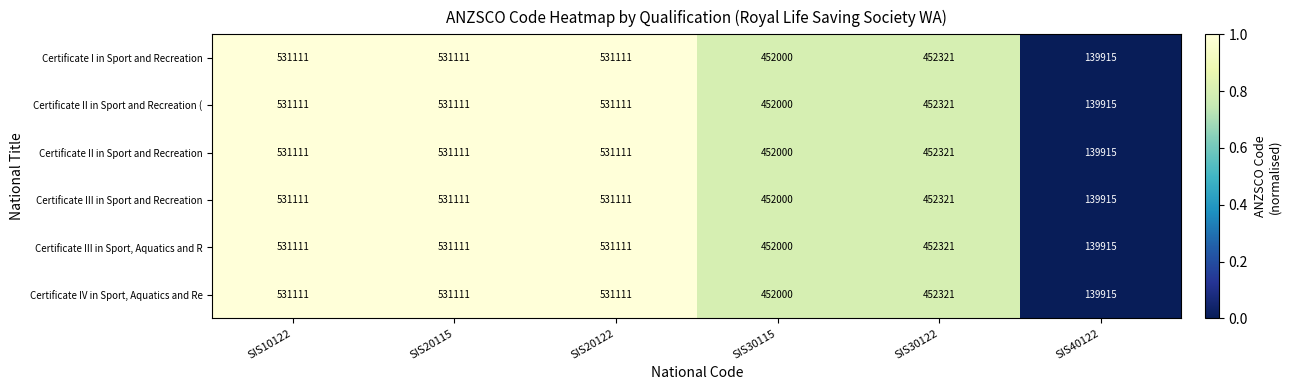

What is the total value across all series at SIS30122?

2713926